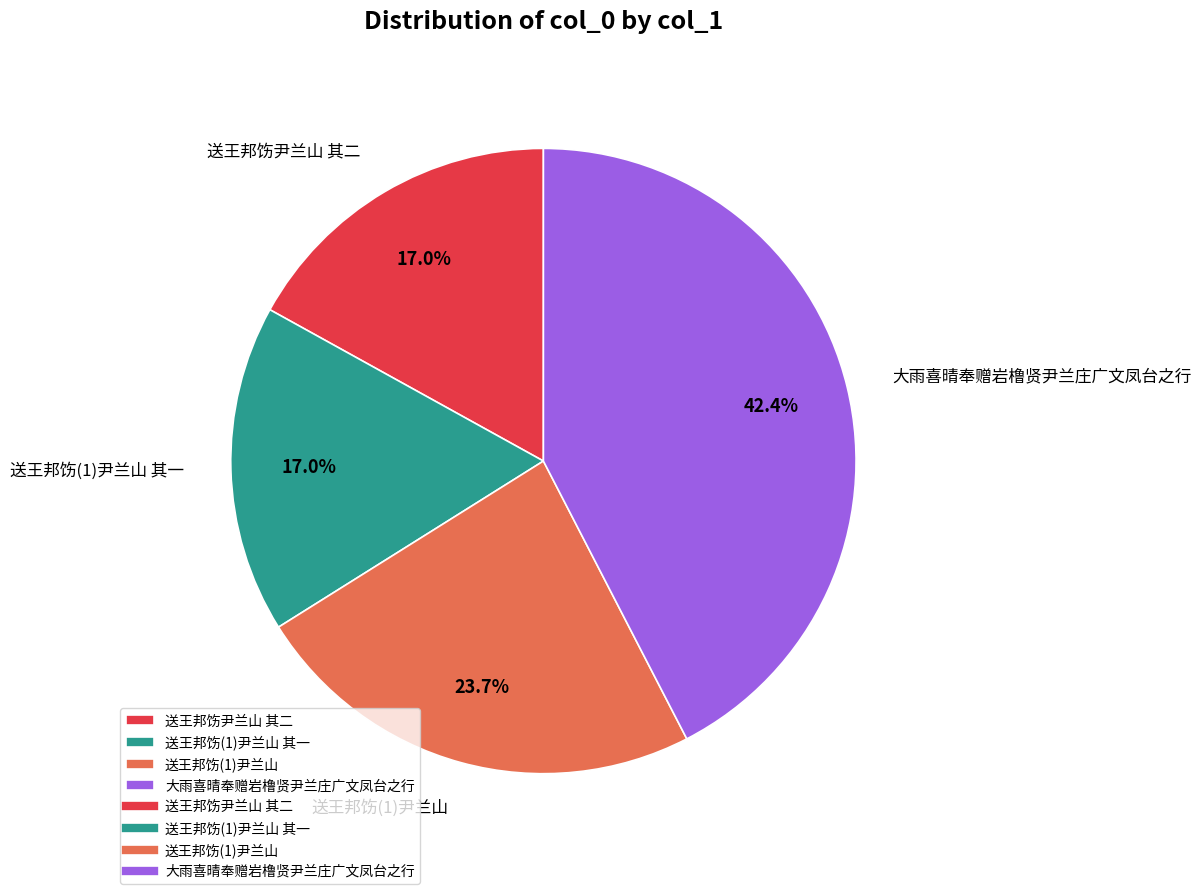

Is the sum of 送王邦饬(1)尹兰山 and 大雨喜晴奉赠岩橹贤尹兰庄广文凤台之行 greater than half?

Yes